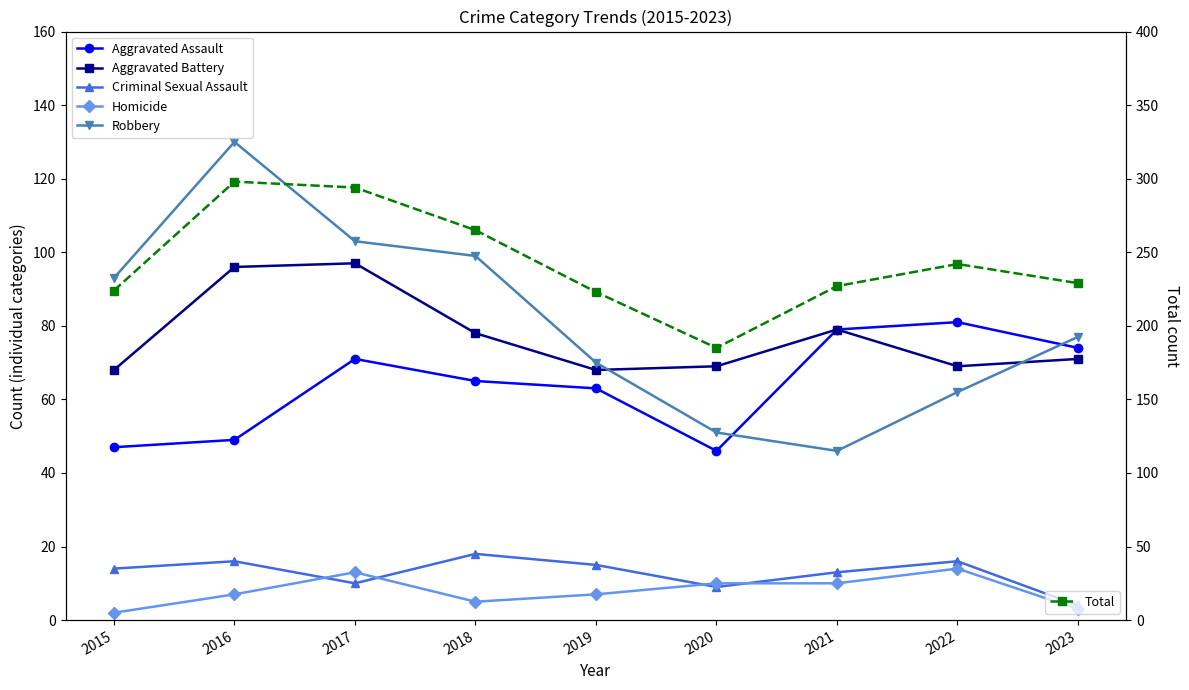

At how many categories does at least one series exceed 59?

9